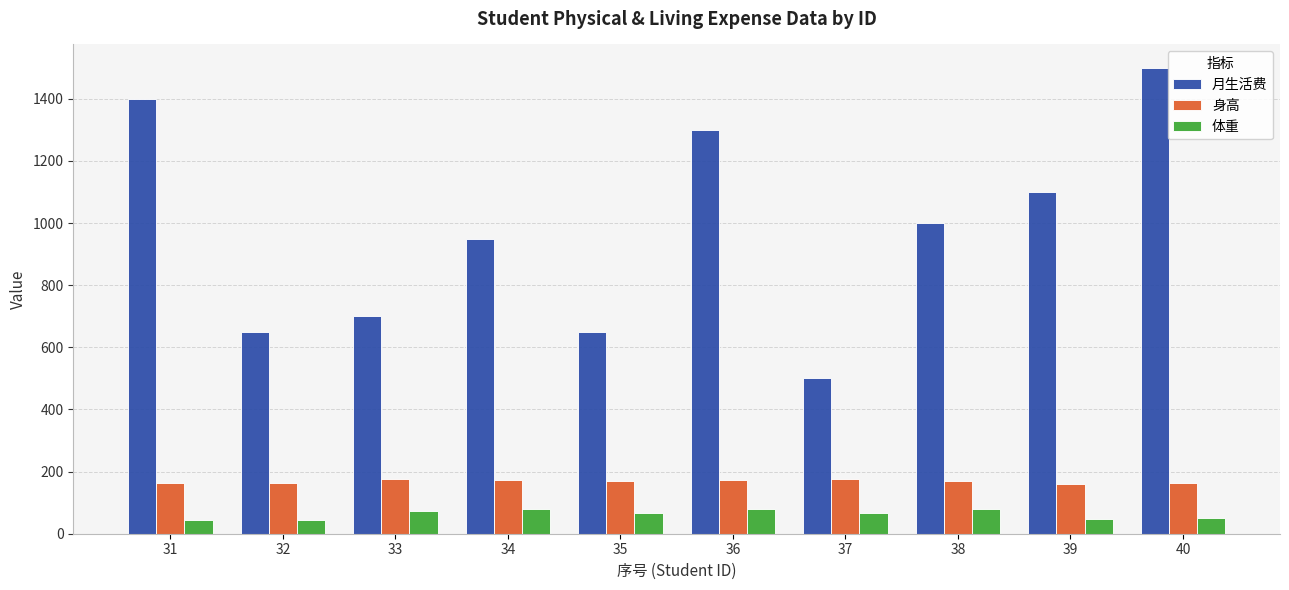

How many bars are there in each group?

3